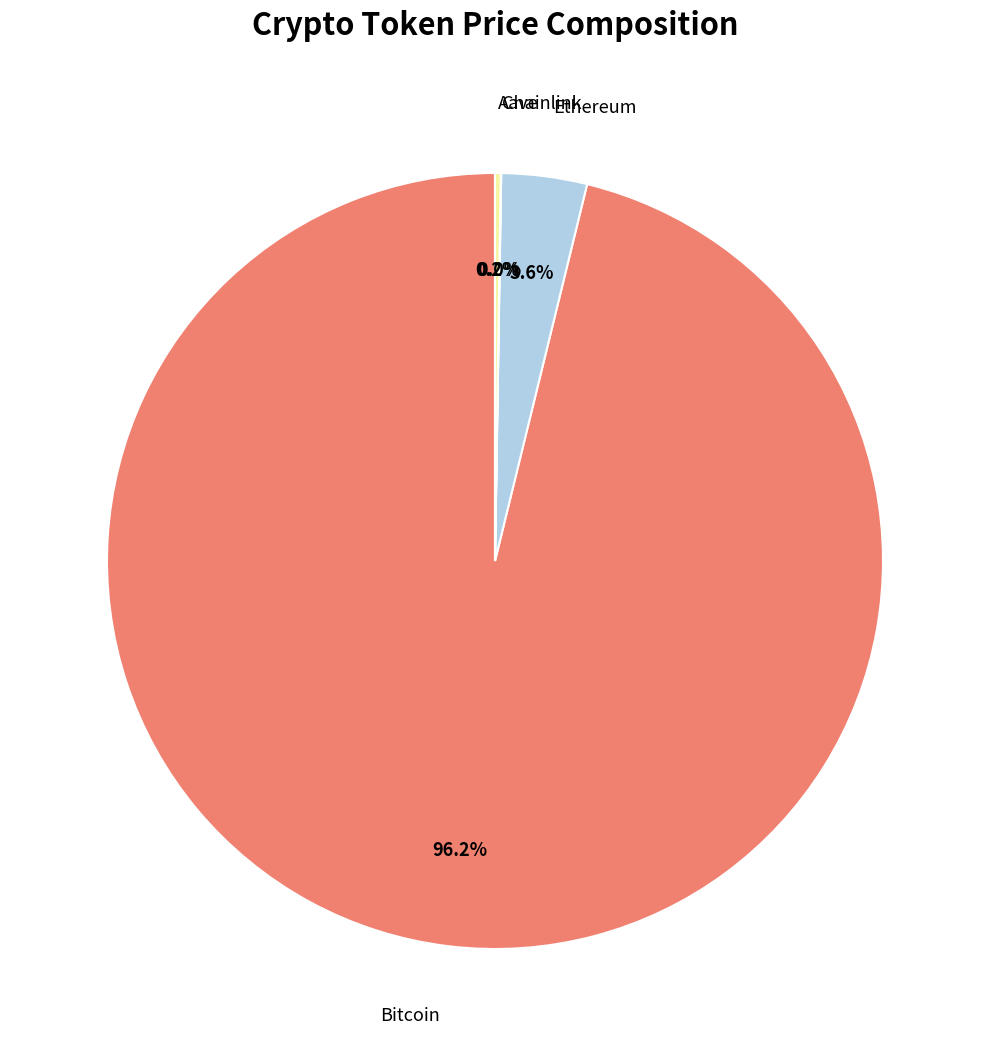

To the nearest percent, what is the difference between the largest and smallest slice percentages?

96%